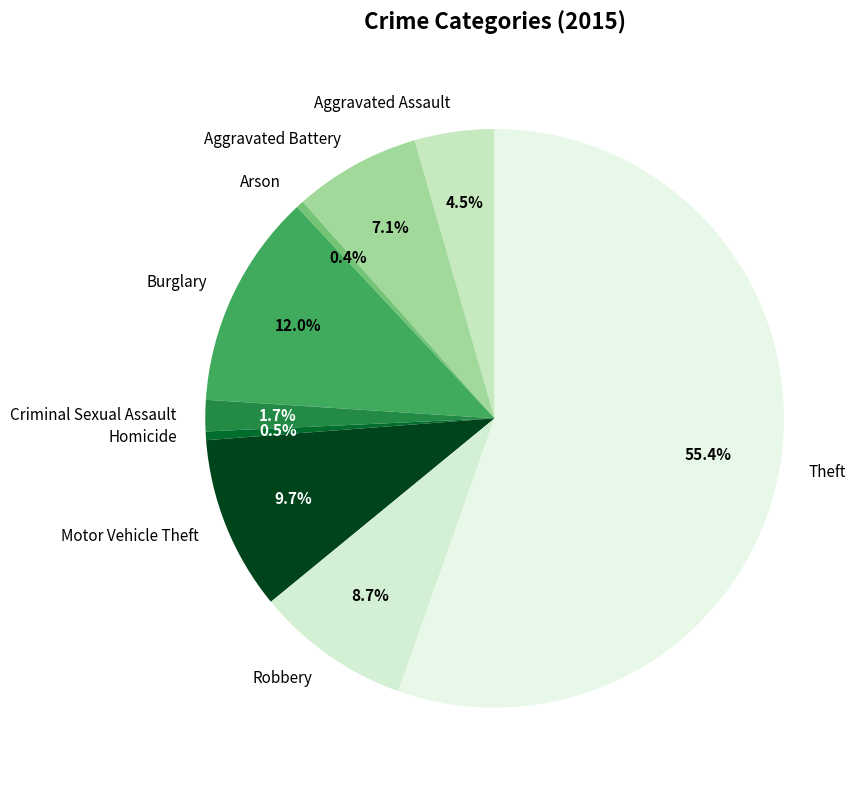

Approximately how many times larger is the value at Theft compared to Arson?

128.2